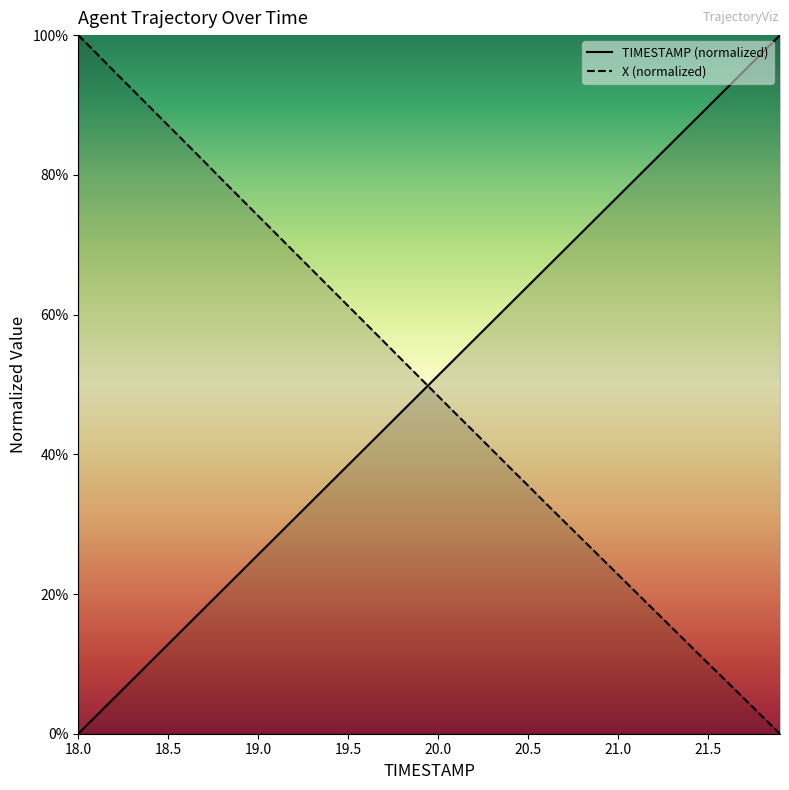

Rank the series by their average value, from highest to lowest.

TIMESTAMP (normalized), X (normalized)